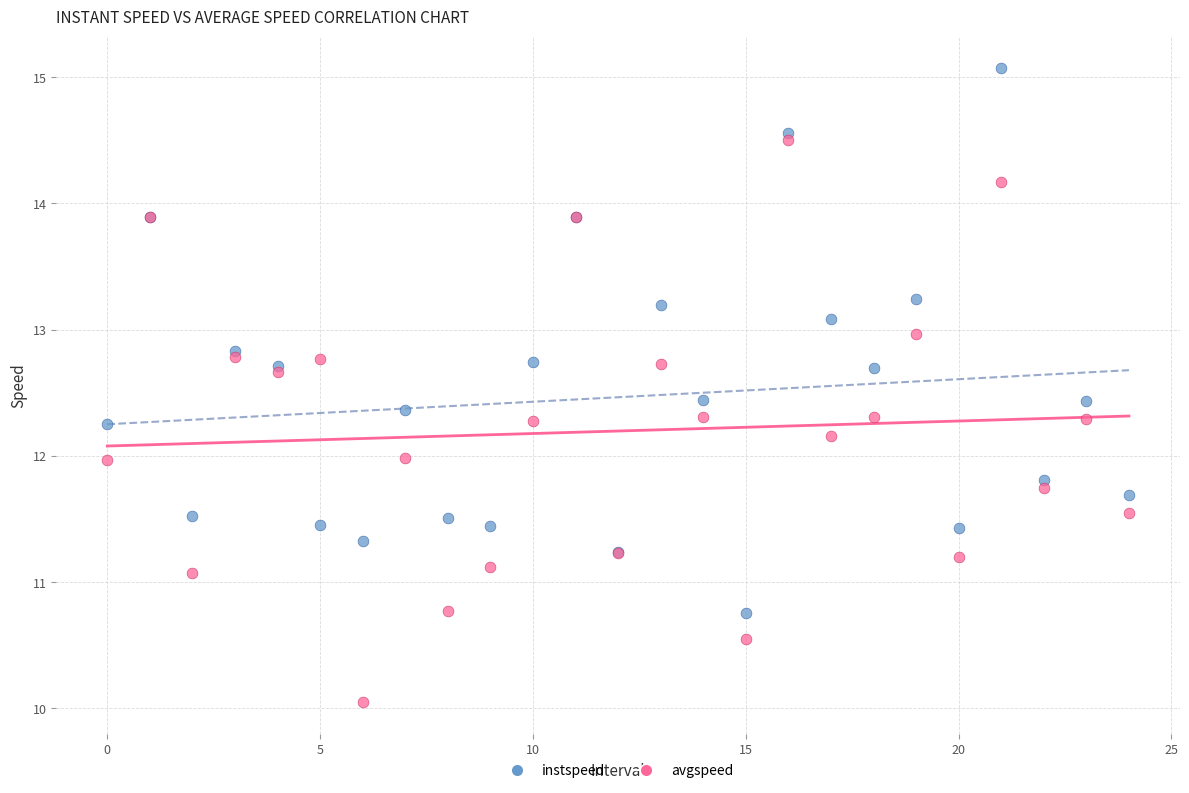

Which series reaches the maximum Y coordinate?

instspeed